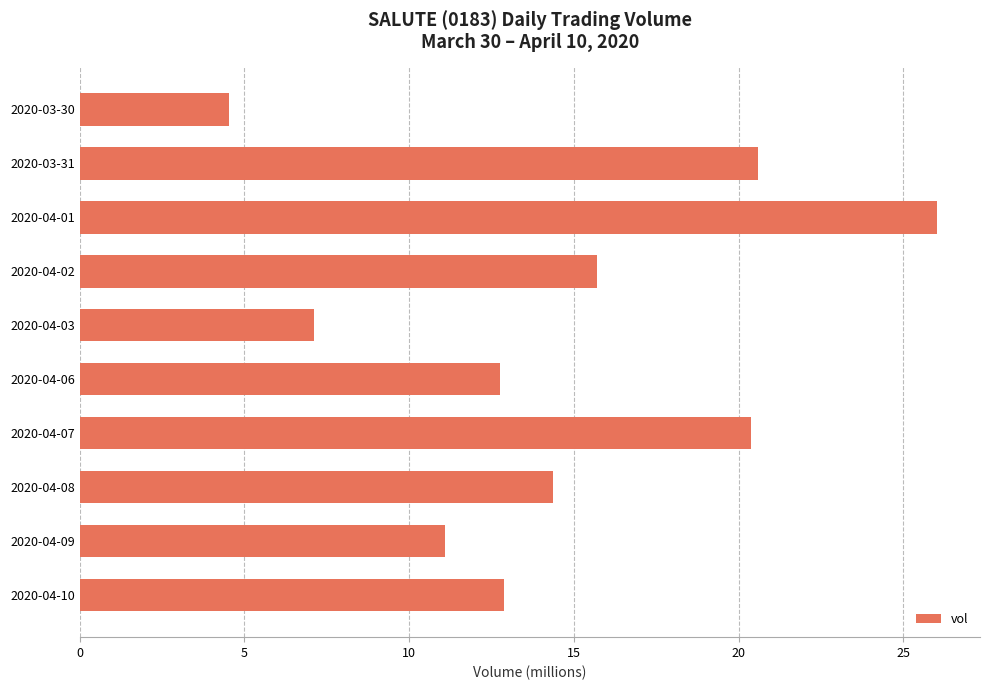

Are the bars horizontal?

Yes